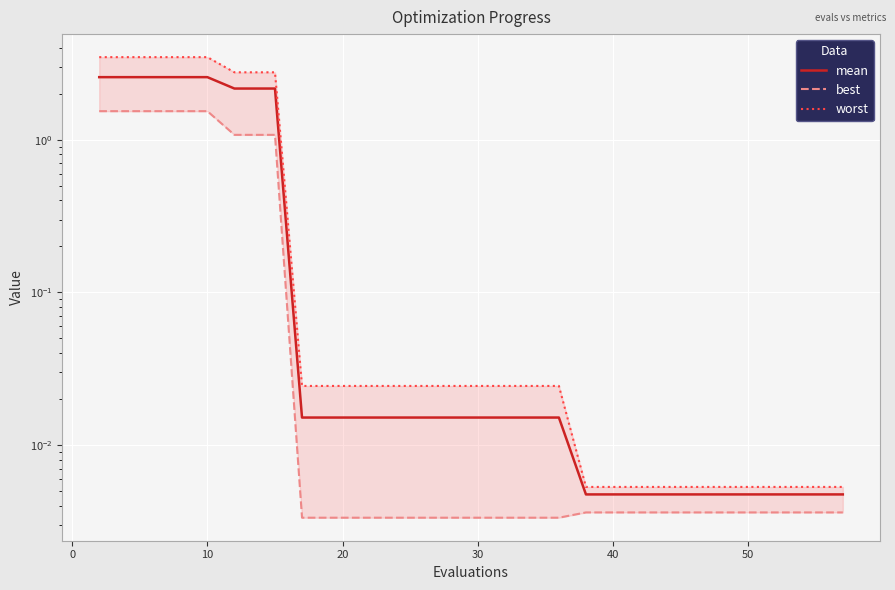

How many lines are shown in the chart?

3